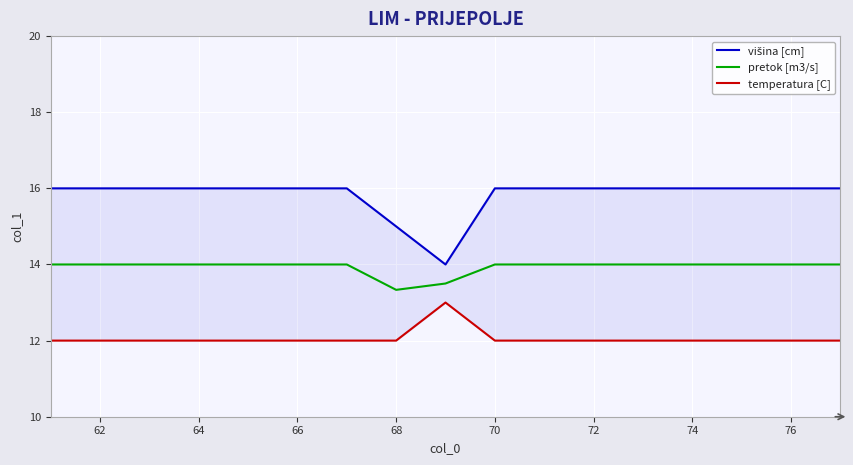

What is the minimum value for pretok [m3/s]?

13.3